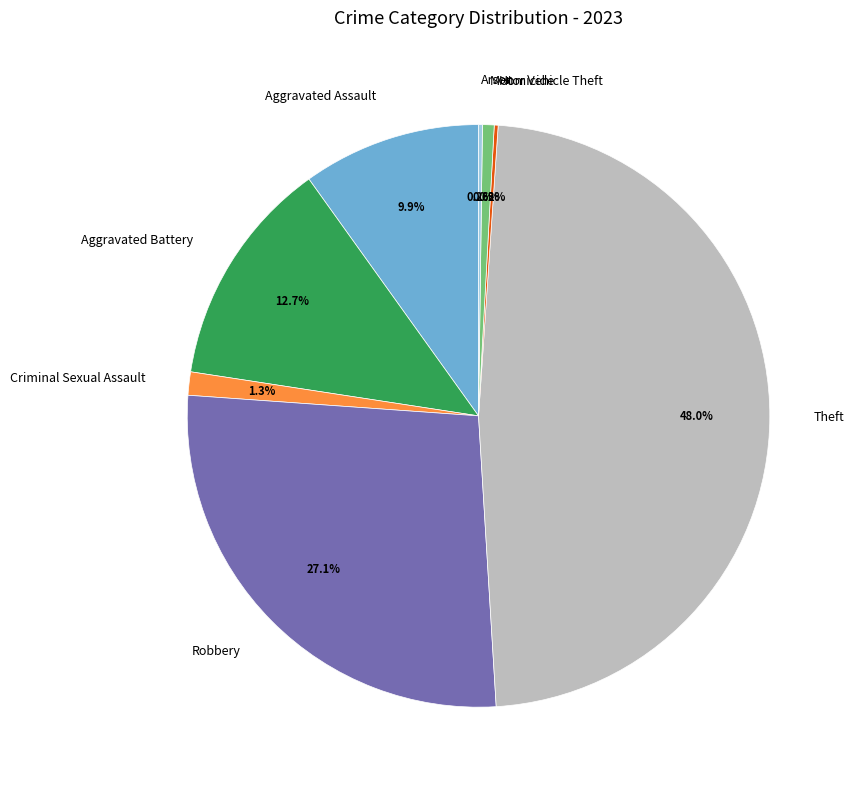

Which category has the biggest portion of the pie?

Theft